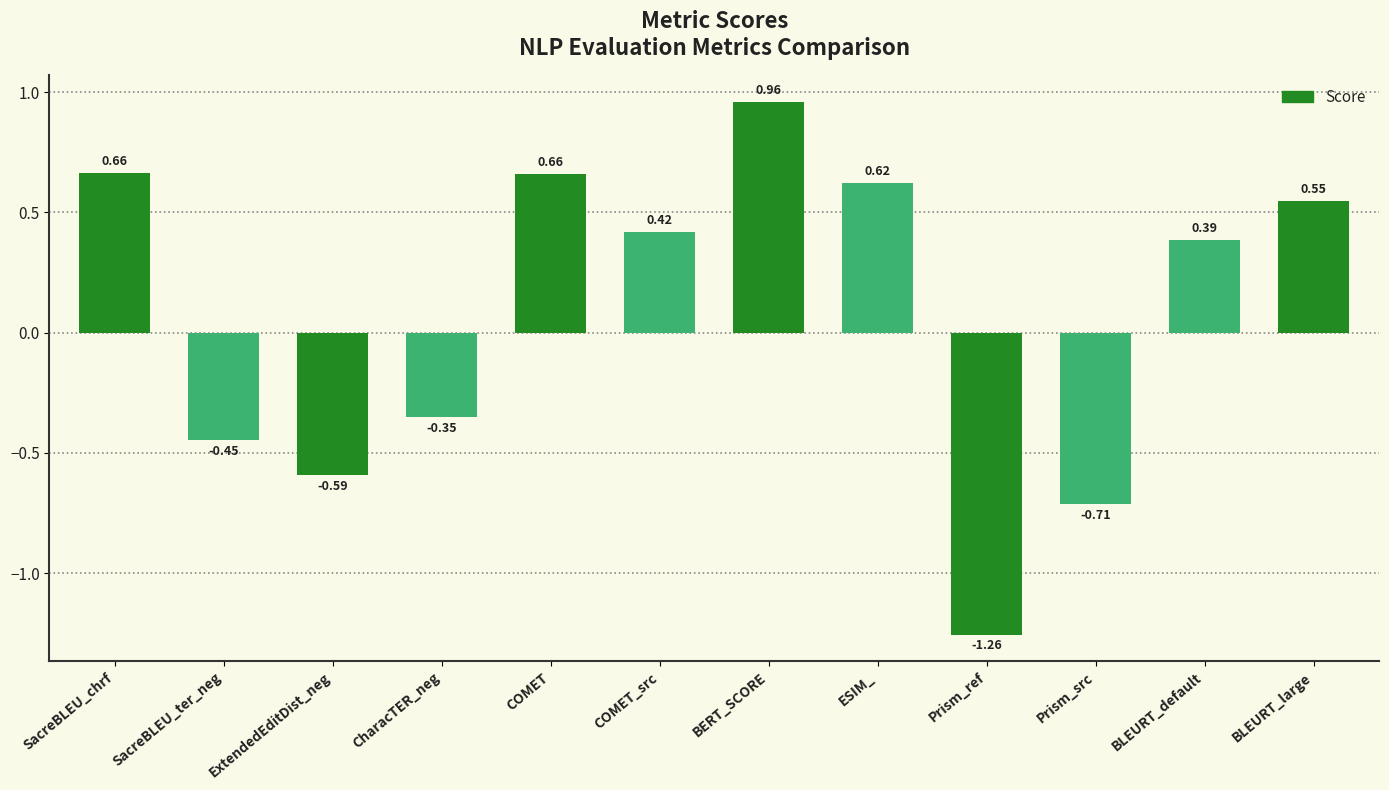

Between ExtendedEditDist_neg and COMET, which is larger?

COMET